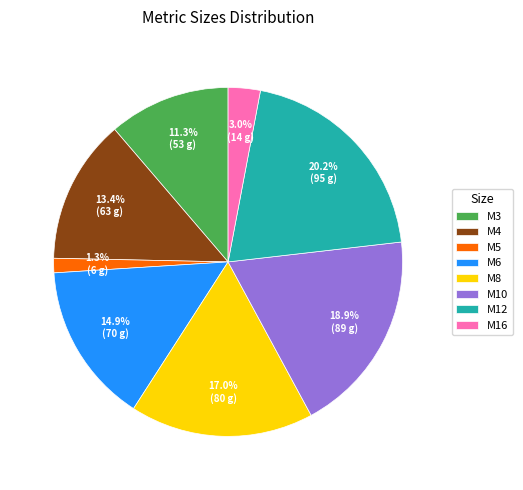

What is the largest slice in the pie chart?

M12